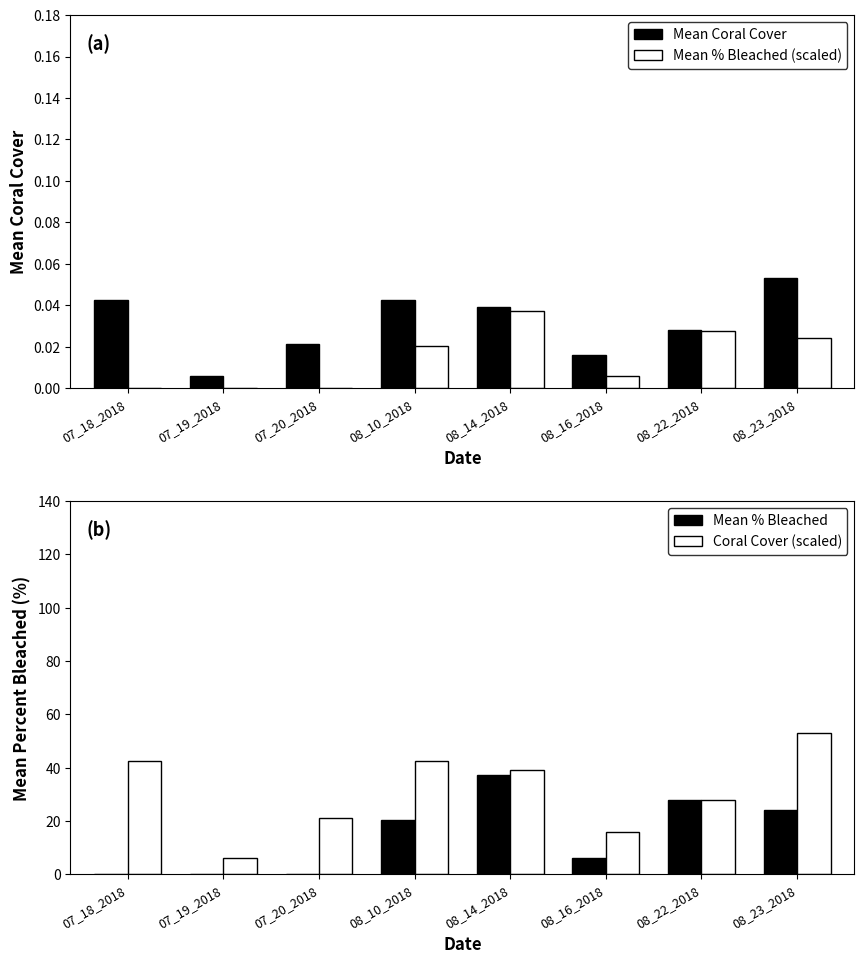

At which category does the chart reach its minimum across all series?

07_18_2018